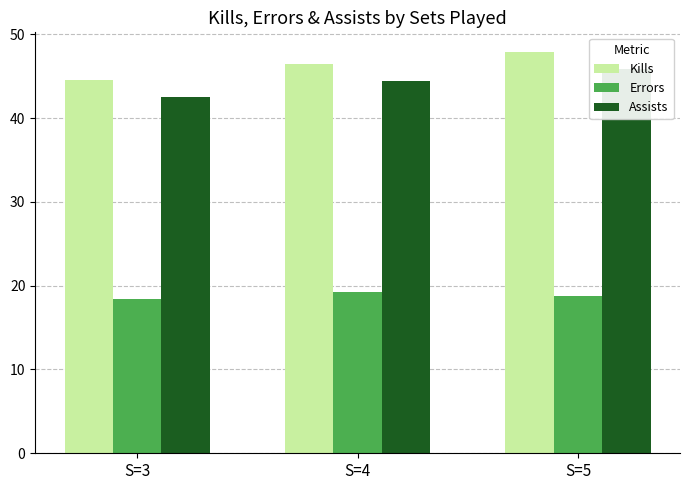

Rank the series by their maximum value, from lowest to highest.

Errors, Assists, Kills